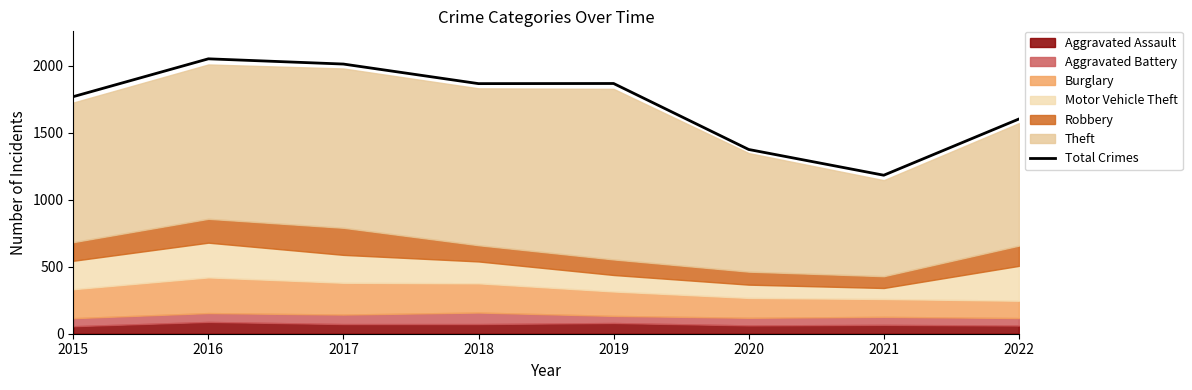

What is the smallest value displayed?

1182